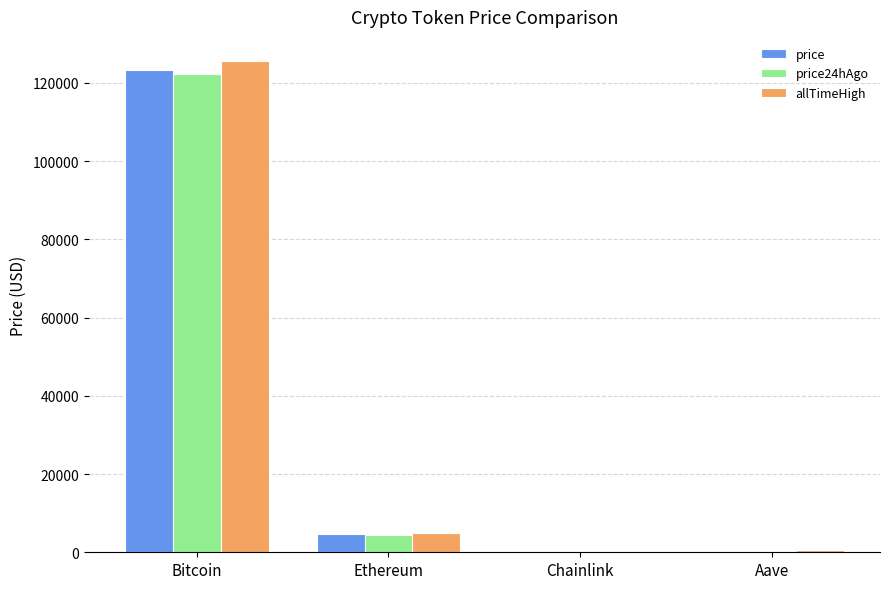

Is the value of allTimeHigh at Bitcoin greater than the value of price at Ethereum?

Yes